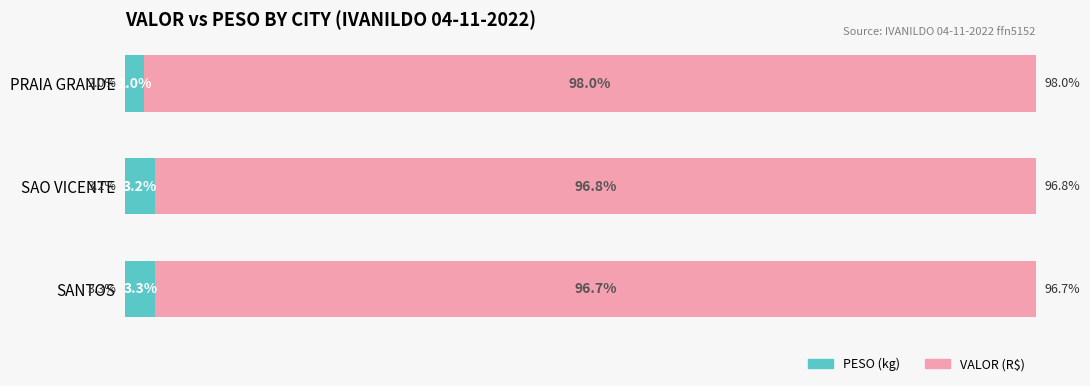

Where is PESO (kg) nearest to the value 2?

PRAIA GRANDE